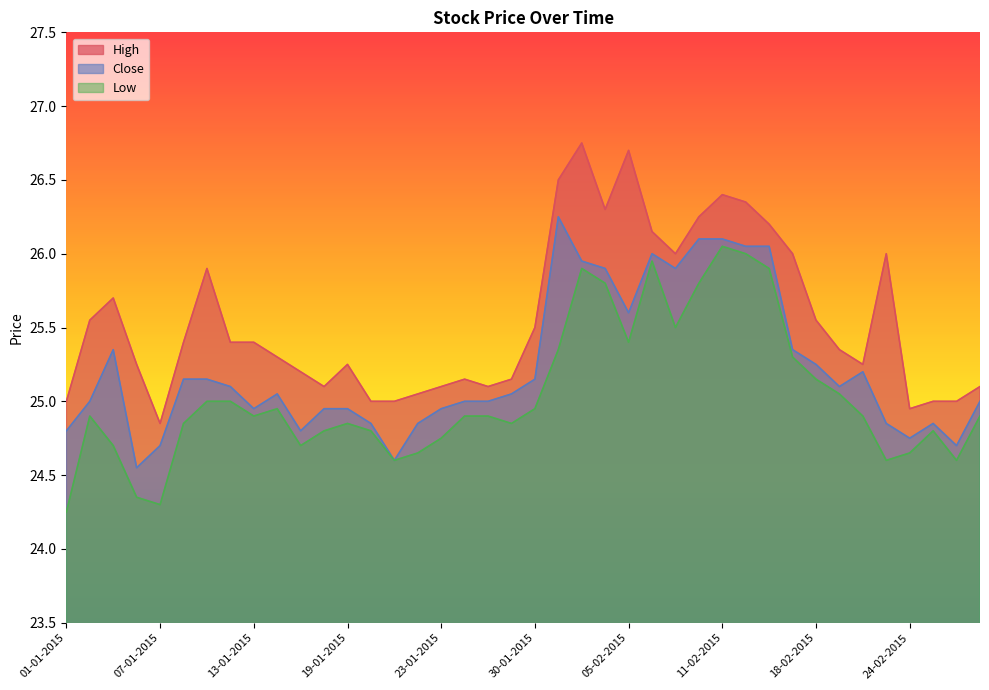

List the series in order of their overall mean, lowest first.

Low, Close, High